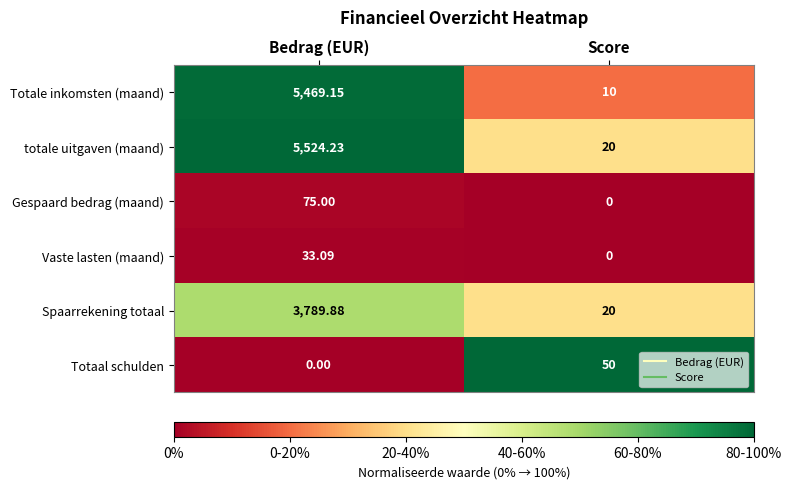

Which label corresponds to the largest value in the chart?

Bedrag (EUR)